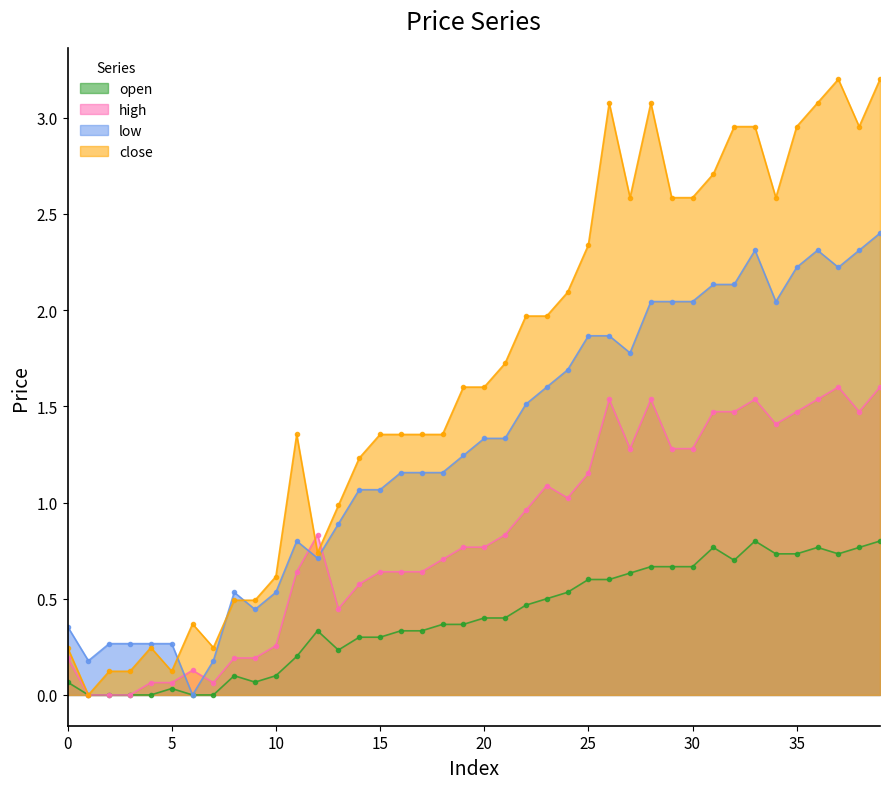

Between which two adjacent categories do low and close first intersect?

5 and 6